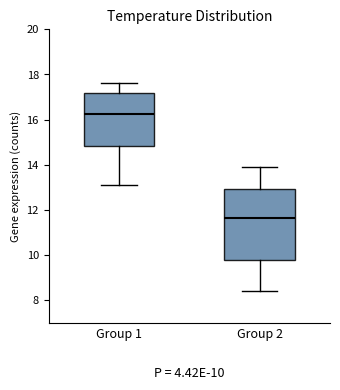

Which box is the tallest, from its lower edge to its upper edge?

Group 2